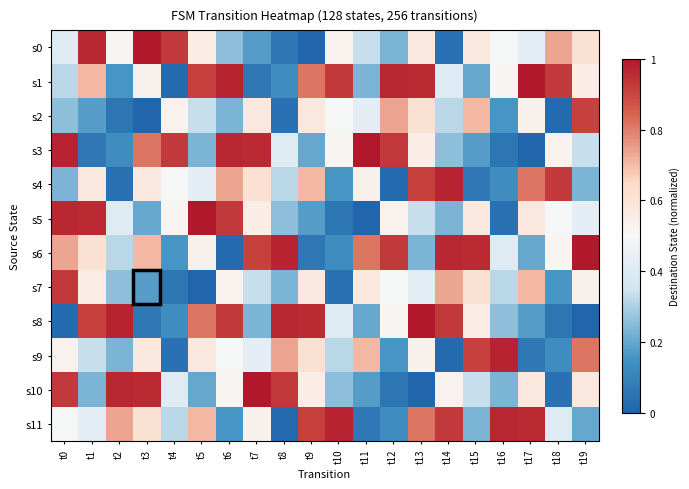

What is the total value across all series at t7?

6.4